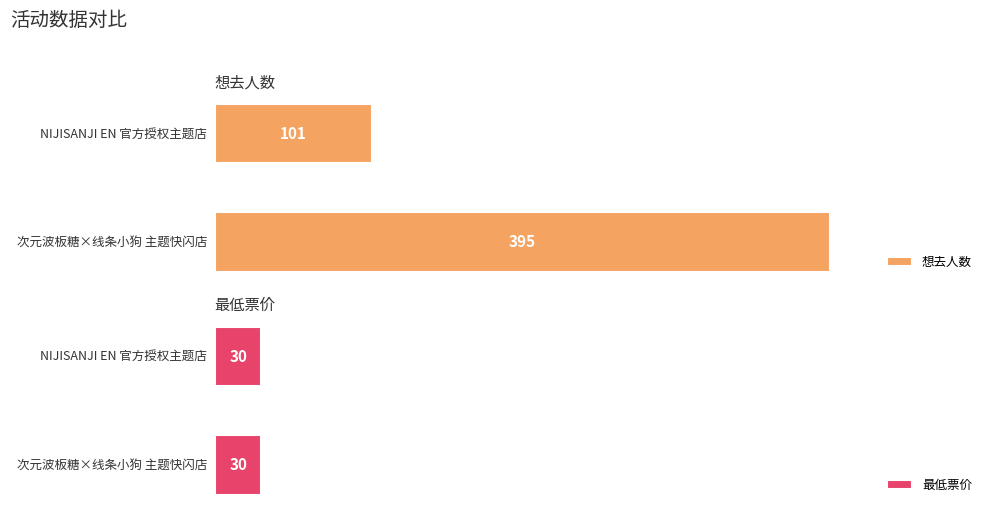

At which category is the sum across all series the highest?

广州·次元波板糖×线条小狗MALTESE 主题快闪店